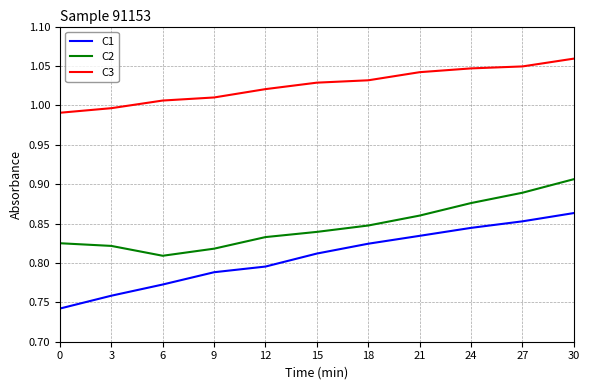

Which series has the widest spread of values?

C1